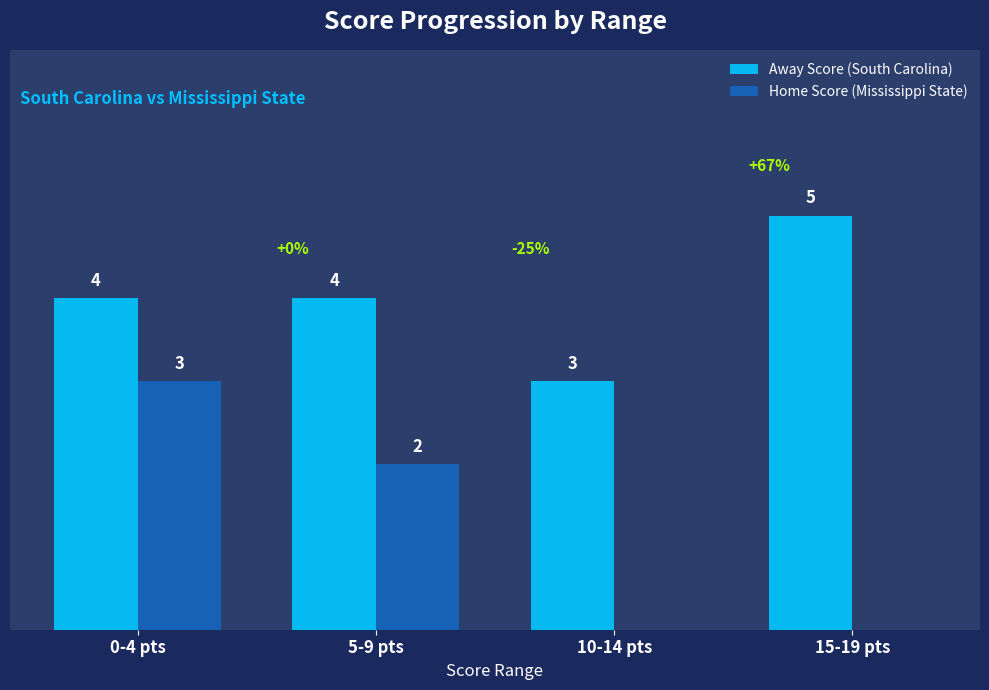

At which label does Home Score (Mississippi State) first exceed 2?

0-4 pts